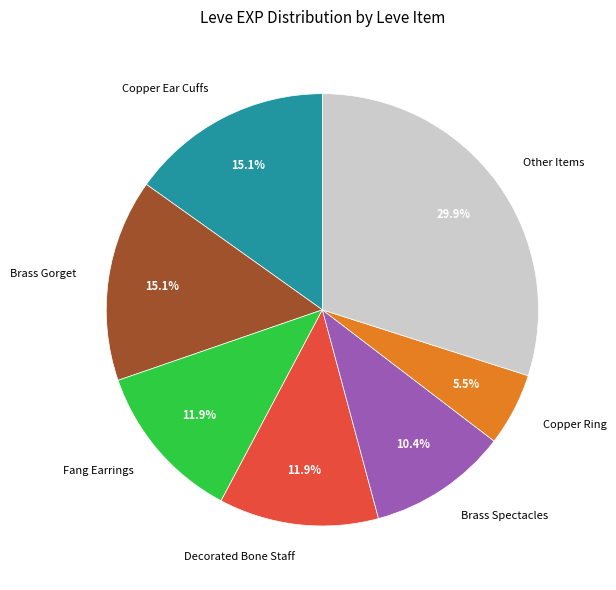

To the nearest percent, what is the difference between the largest and smallest slice percentages?

24%